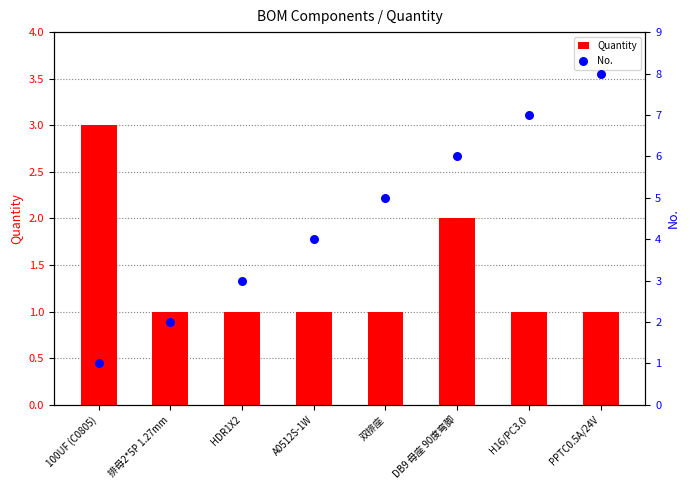

Which series contains the highest Y value?

No.